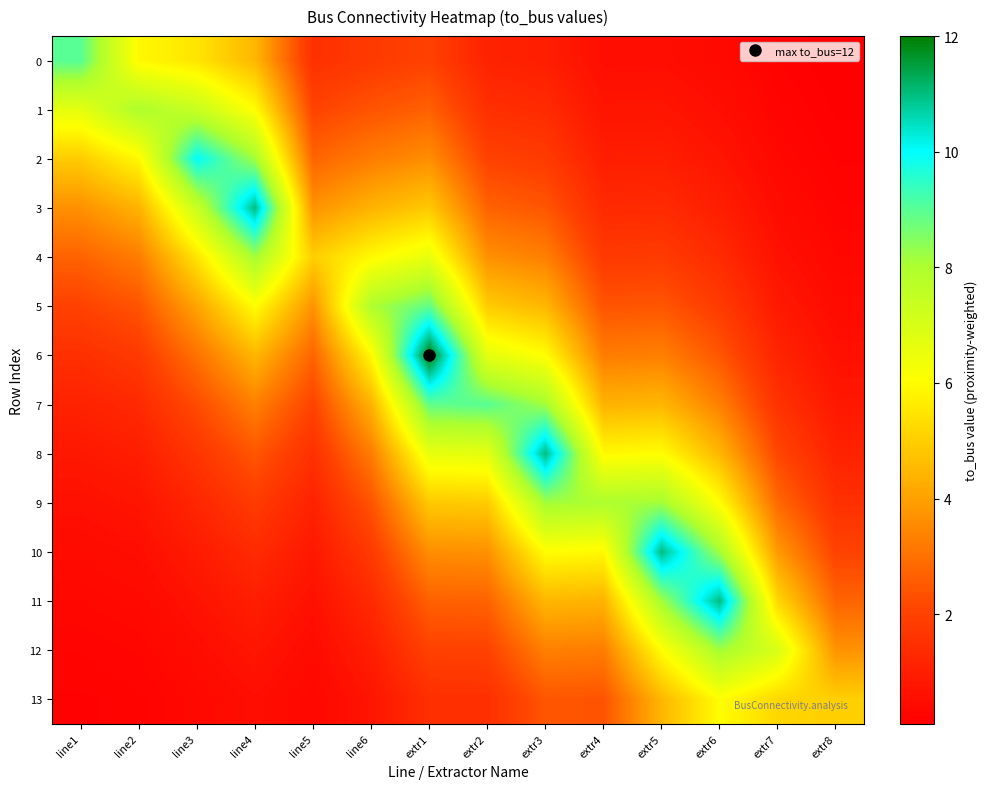

What is the total value across all series at extr2?

53.0